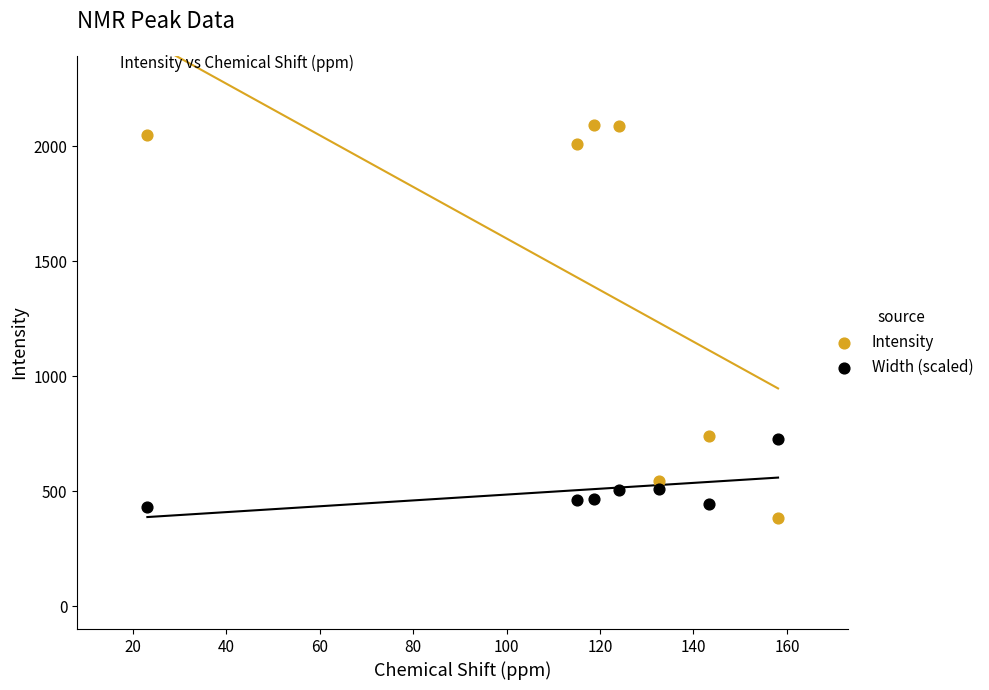

Which series has the largest Y range (max minus min)?

Intensity